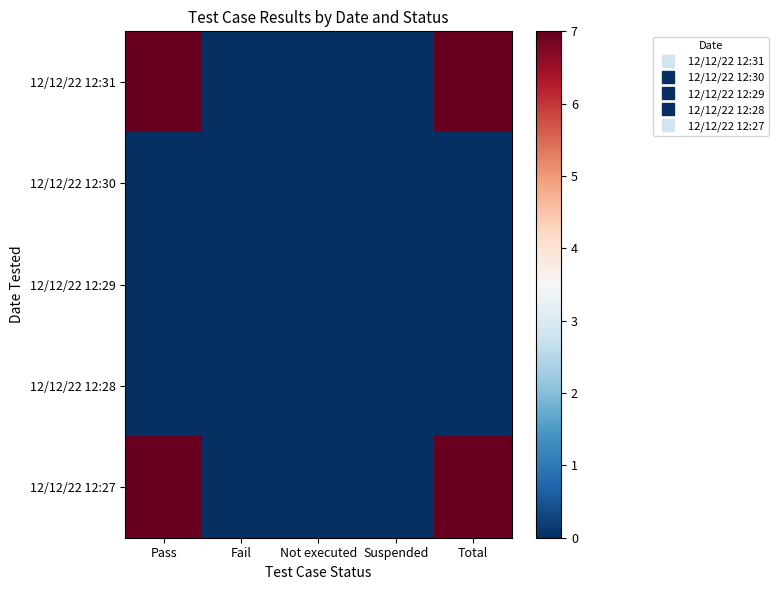

Which label corresponds to the largest value in the chart?

Pass